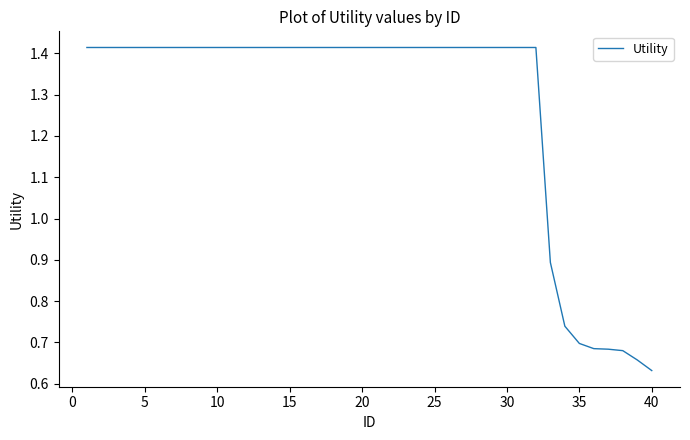

What is the difference between the maximum and minimum values?

0.8